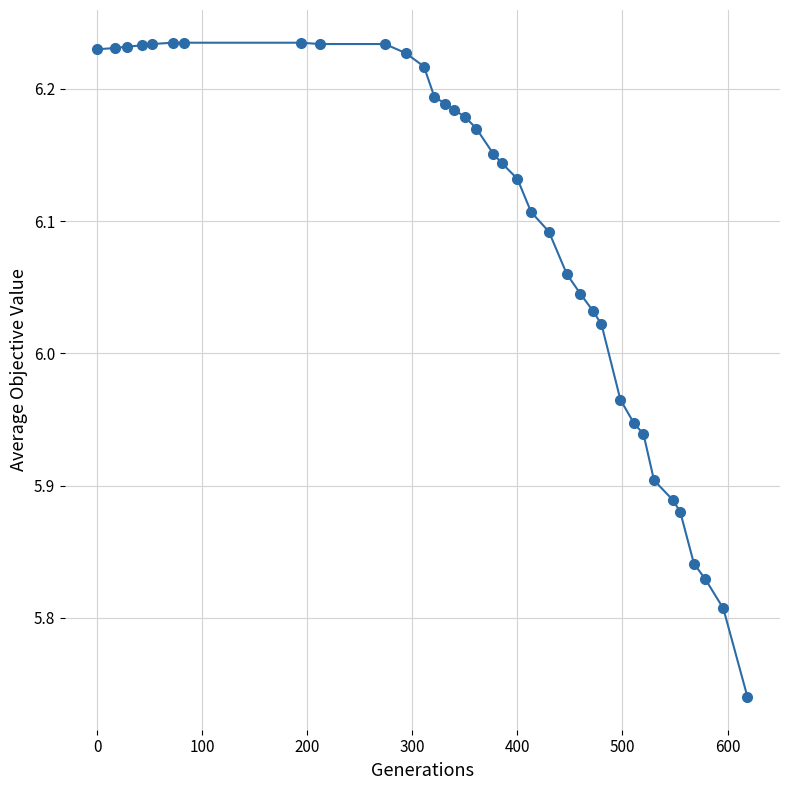

What is the difference between the maximum and minimum values?

0.5